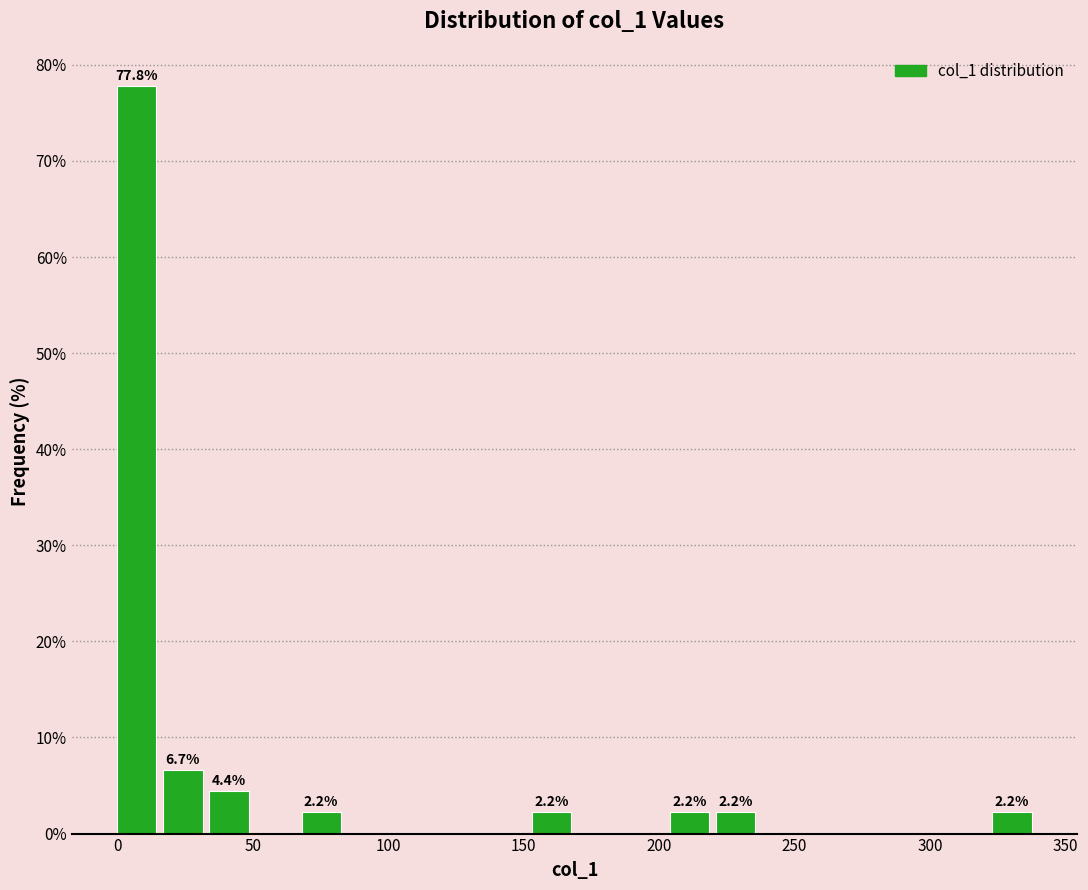

Around what value on the x-axis is the tallest bar? Give the approximate position of its centre, as read against the axis.

5